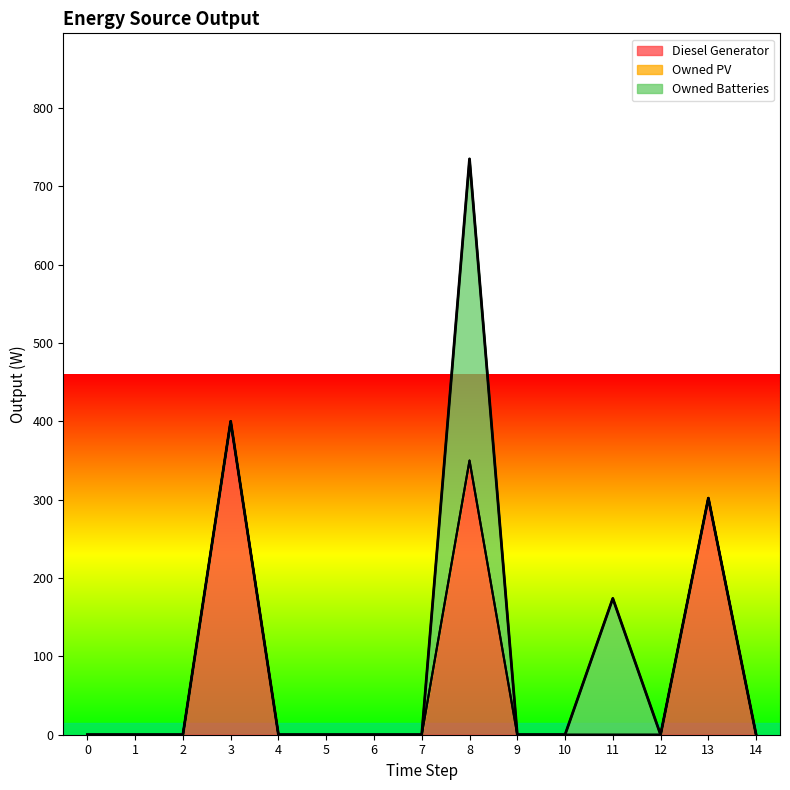

What is the maximum value for Diesel Generator?

400